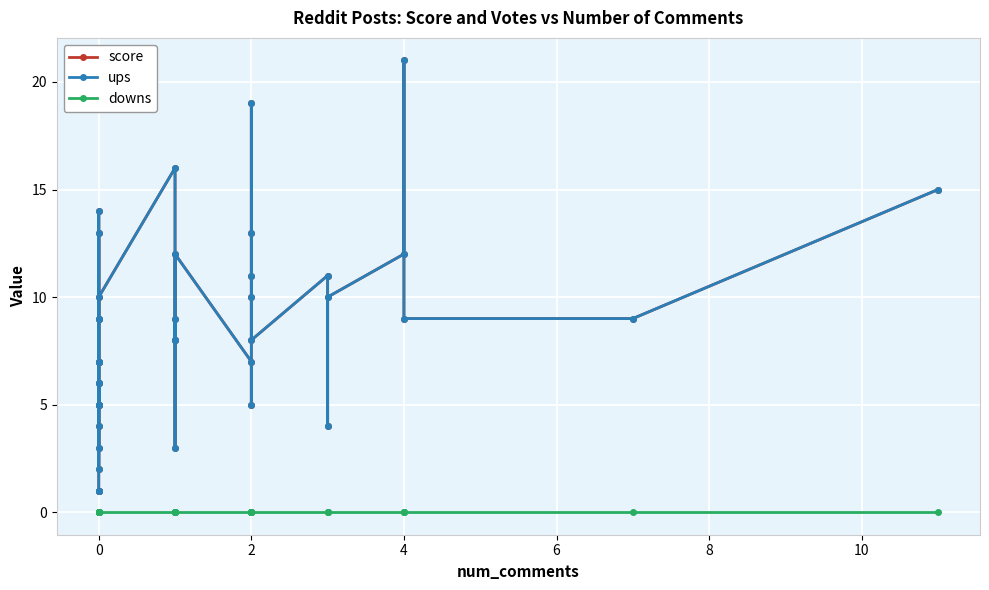

How many distinct data groups are displayed?

3